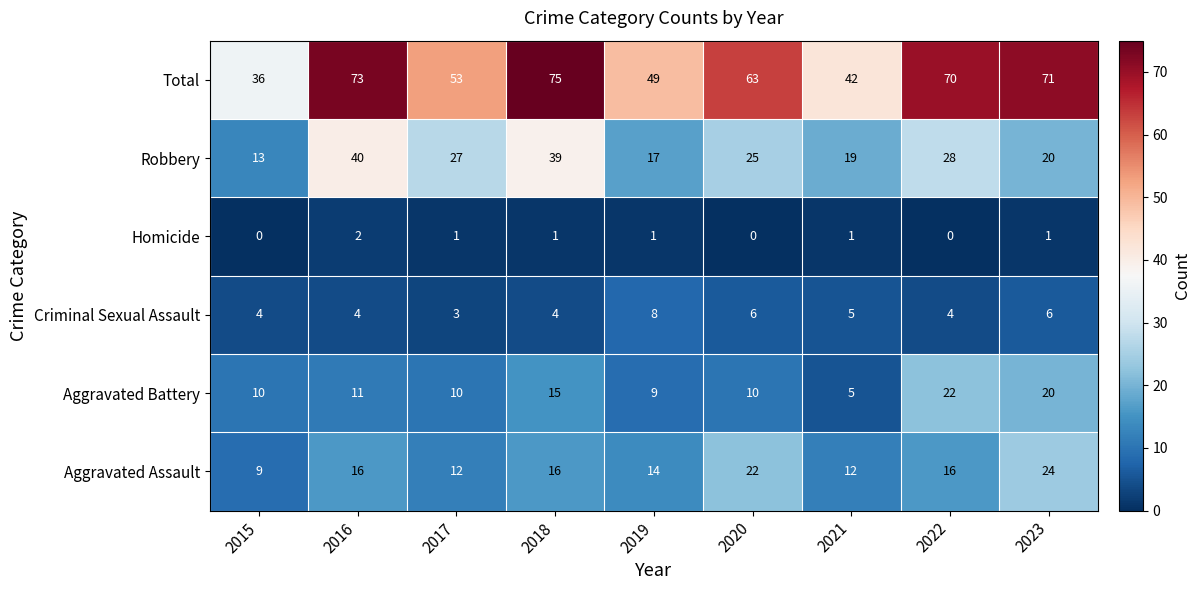

The value of Aggravated Battery at 2019 is 9. True or false?

True